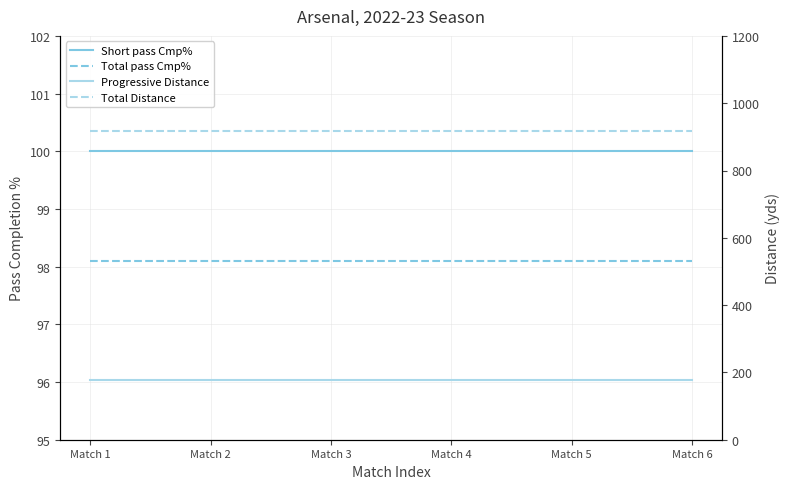

Is this an area chart (filled region under the line)?

No